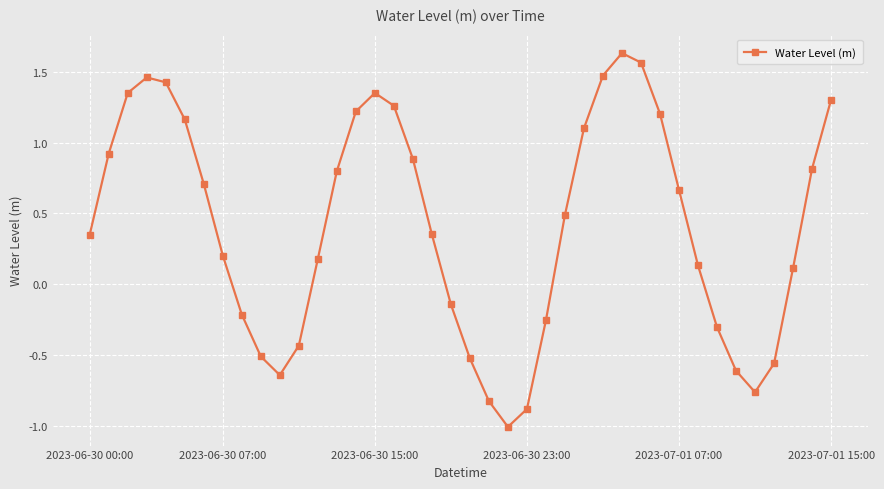

How many lines are shown in the chart?

1